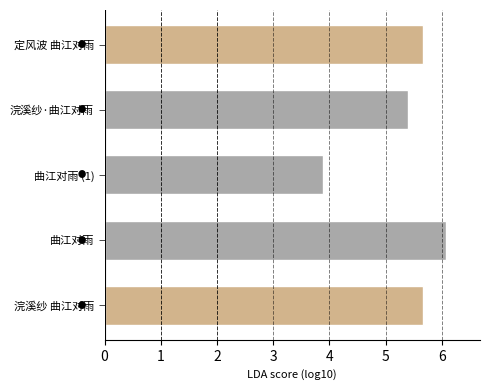

Which label corresponds to the largest value in the chart?

曲江对雨